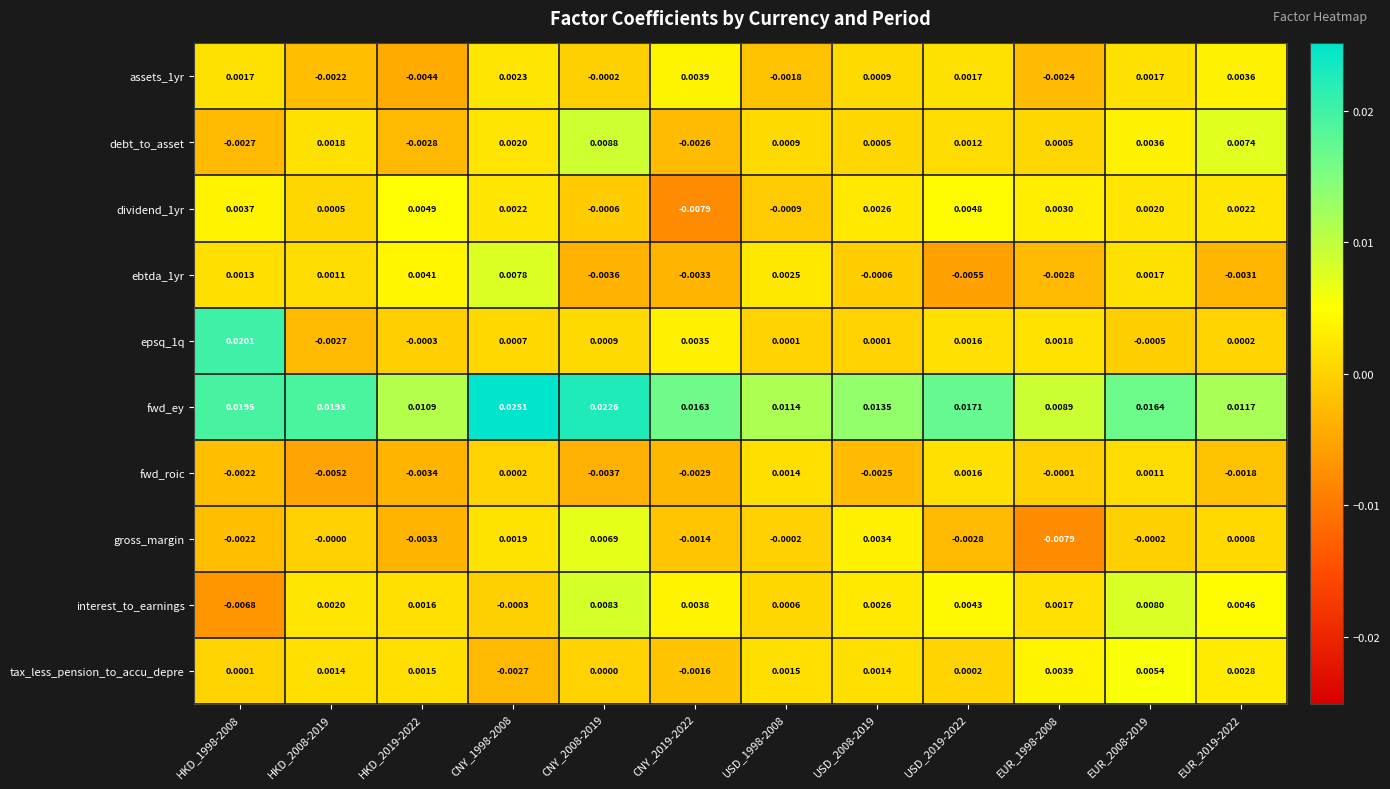

Between HKD_2019-2022 and CNY_1998-2008, which series saw the biggest shift?

fwd_ey